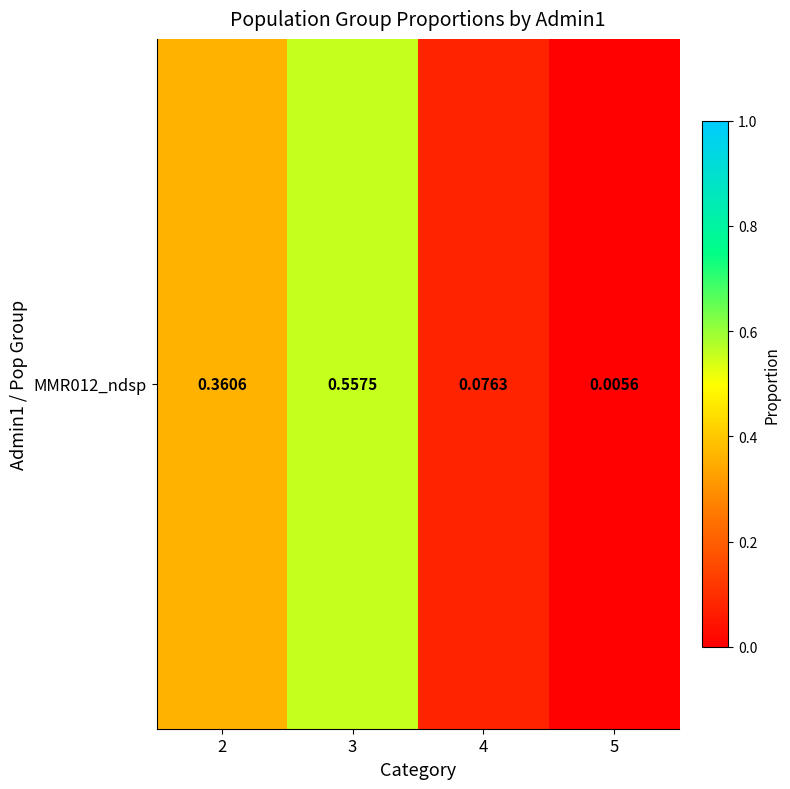

What is the difference between the maximum and minimum values?

0.6